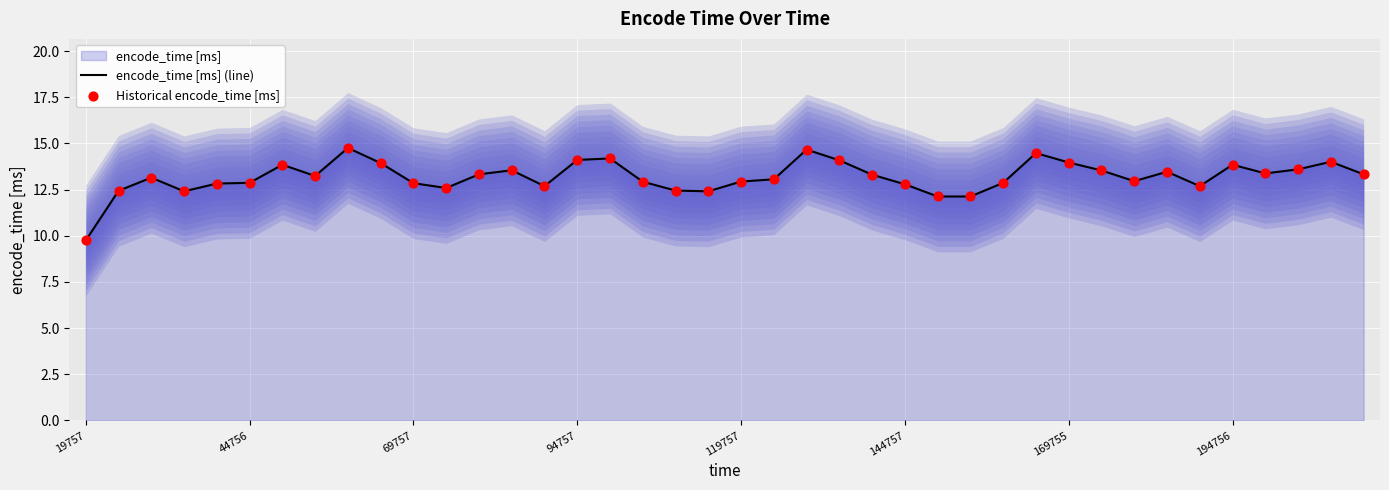

Which series has the largest total across all categories?

encode_time [ms] (line)